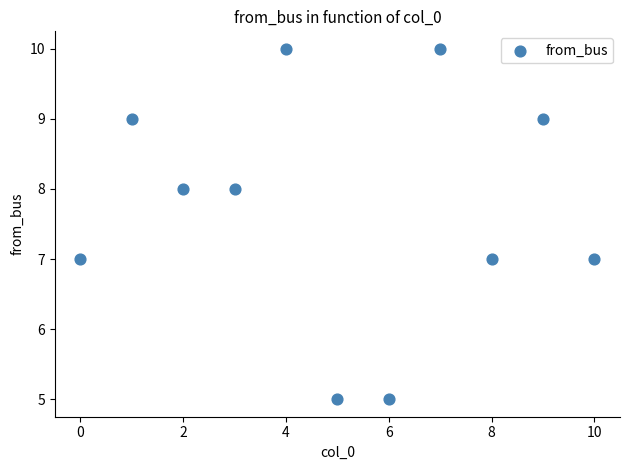

What is the average Y value?

8